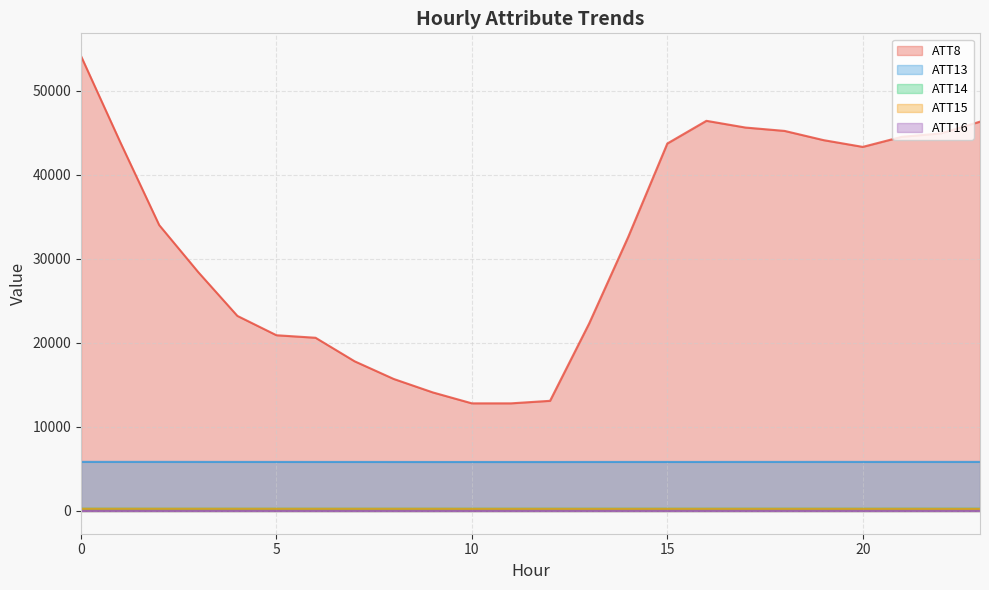

The ATT13 series shows 1975.5 at 12. True or false?

False